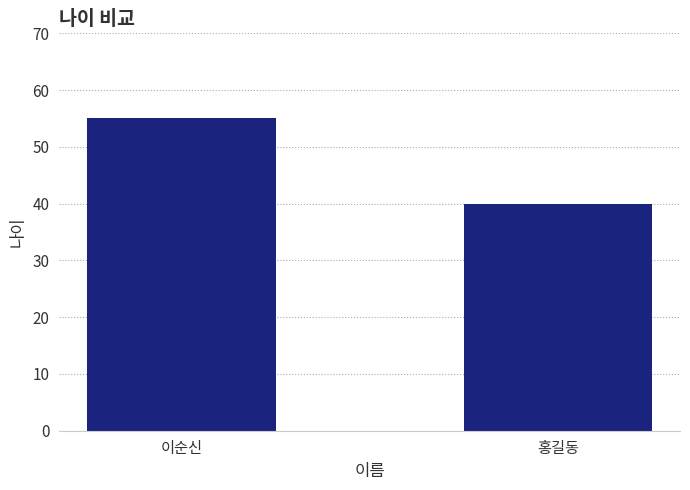

The value at 이순신 is 31. True or false?

False